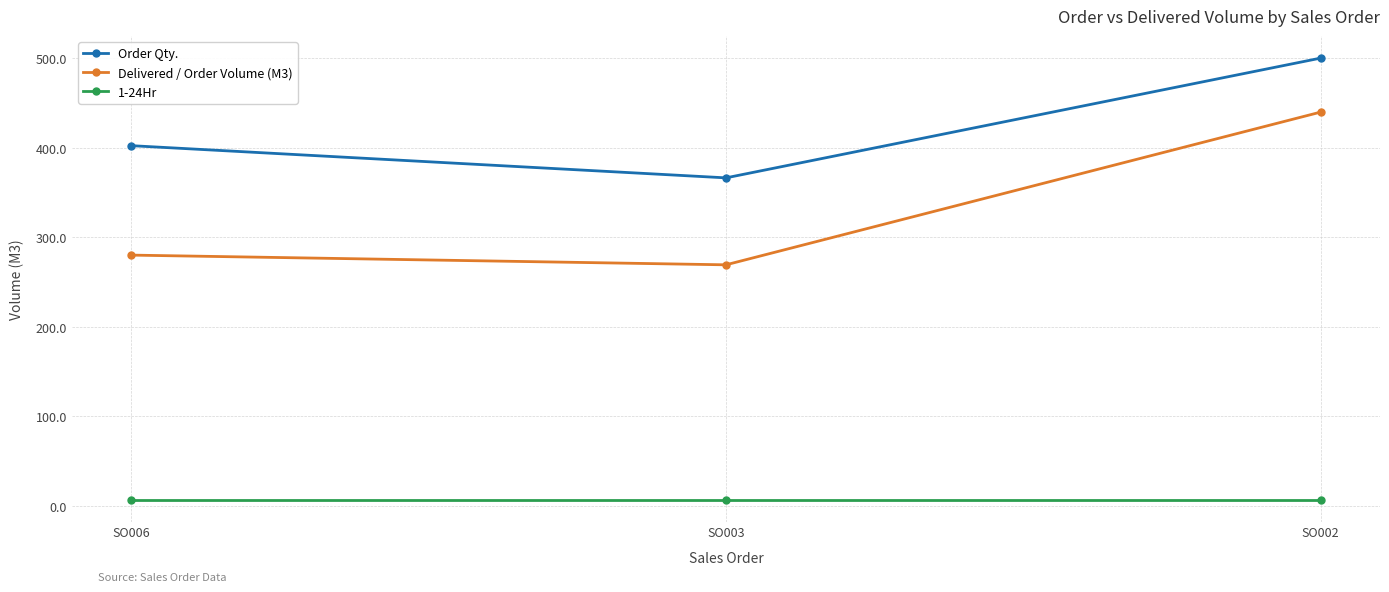

How many data points in Delivered / Order Volume (M3) are less than 280?

1